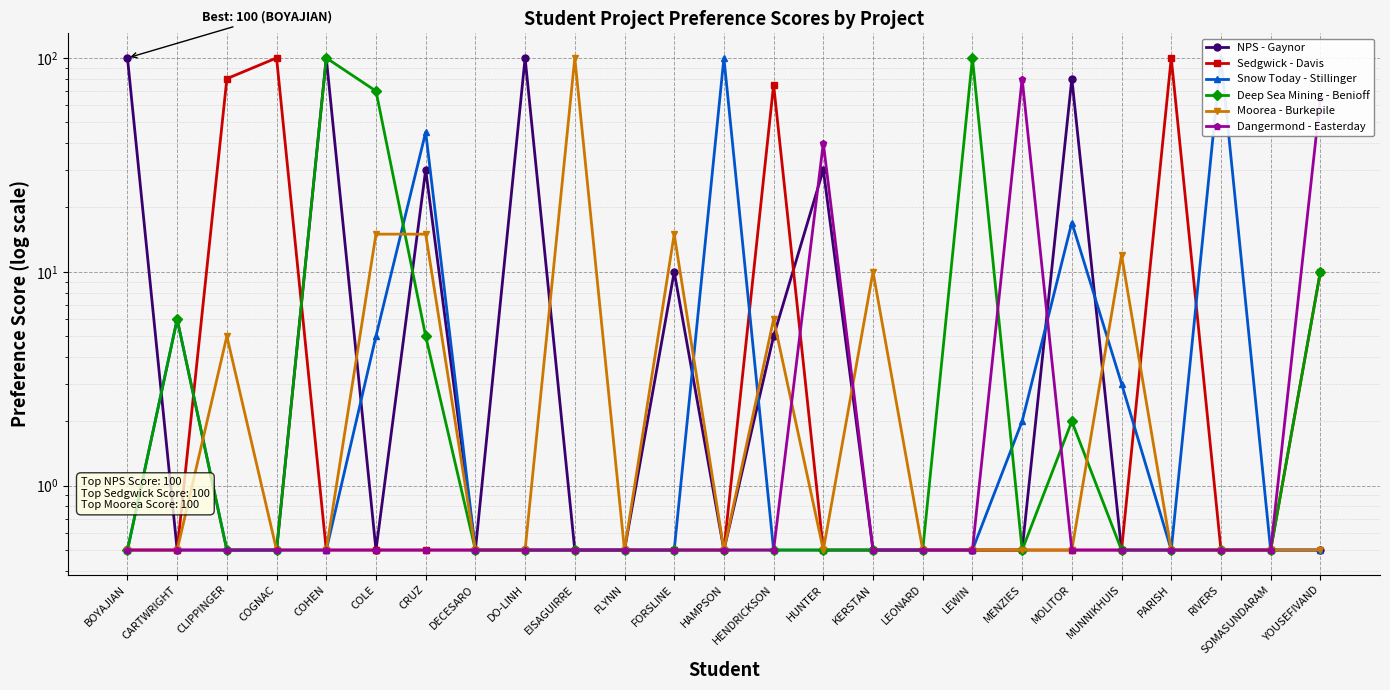

Reading left to right, what are all the values shown in this chart?

NPS - Gaynor: BOYAJIAN=100.0	CARTWRIGHT=0.5	CLIPPINGER=0.5	COGNAC=0.5	COHEN=100.0	COLE=0.5	CRUZ=30.0	DECESARO=0.5	DO-LINH=100.0	EISAGUIRRE=0.5	FLYNN=0.5	FORSLINE=10.0	HAMPSON=0.5	HENDRICKSON=5.0	HUNTER=30.0	KERSTAN=0.5	LEONARD=0.5	LEWIN=0.5	MENZIES=0.5	MOLITOR=80.0	MUNNIKHUIS=0.5	PARISH=0.5	RIVERS=0.5	SOMASUNDARAM=0.5	YOUSEFIVAND=0.5
Sedgwick - Davis: BOYAJIAN=0.5	CARTWRIGHT=0.5	CLIPPINGER=80.0	COGNAC=100.0	COHEN=0.5	COLE=0.5	CRUZ=0.5	DECESARO=0.5	DO-LINH=0.5	EISAGUIRRE=0.5	FLYNN=0.5	FORSLINE=0.5	HAMPSON=0.5	HENDRICKSON=75.0	HUNTER=0.5	KERSTAN=0.5	LEONARD=0.5	LEWIN=0.5	MENZIES=0.5	MOLITOR=0.5	MUNNIKHUIS=0.5	PARISH=100.0	RIVERS=0.5	SOMASUNDARAM=0.5	YOUSEFIVAND=10.0
Snow Today - Stillinger: BOYAJIAN=0.5	CARTWRIGHT=6.0	CLIPPINGER=0.5	COGNAC=0.5	COHEN=0.5	COLE=5.0	CRUZ=45.0	DECESARO=0.5	DO-LINH=0.5	EISAGUIRRE=0.5	FLYNN=0.5	FORSLINE=0.5	HAMPSON=100.0	HENDRICKSON=0.5	HUNTER=0.5	KERSTAN=0.5	LEONARD=0.5	LEWIN=0.5	MENZIES=2.0	MOLITOR=17.0	MUNNIKHUIS=3.0	PARISH=0.5	RIVERS=100.0	SOMASUNDARAM=0.5	YOUSEFIVAND=0.5
Deep Sea Mining - Benioff: BOYAJIAN=0.5	CARTWRIGHT=6.0	CLIPPINGER=0.5	COGNAC=0.5	COHEN=100.0	COLE=70.0	CRUZ=5.0	DECESARO=0.5	DO-LINH=0.5	EISAGUIRRE=0.5	FLYNN=0.5	FORSLINE=0.5	HAMPSON=0.5	HENDRICKSON=0.5	HUNTER=0.5	KERSTAN=0.5	LEONARD=0.5	LEWIN=100.0	MENZIES=0.5	MOLITOR=2.0	MUNNIKHUIS=0.5	PARISH=0.5	RIVERS=0.5	SOMASUNDARAM=0.5	YOUSEFIVAND=10.0
Moorea - Burkepile: BOYAJIAN=0.5	CARTWRIGHT=0.5	CLIPPINGER=5.0	COGNAC=0.5	COHEN=0.5	COLE=15.0	CRUZ=15.0	DECESARO=0.5	DO-LINH=0.5	EISAGUIRRE=100.0	FLYNN=0.5	FORSLINE=15.0	HAMPSON=0.5	HENDRICKSON=6.0	HUNTER=0.5	KERSTAN=10.0	LEONARD=0.5	LEWIN=0.5	MENZIES=0.5	MOLITOR=0.5	MUNNIKHUIS=12.0	PARISH=0.5	RIVERS=0.5	SOMASUNDARAM=0.5	YOUSEFIVAND=0.5
Dangermond - Easterday: BOYAJIAN=0.5	CARTWRIGHT=0.5	CLIPPINGER=0.5	COGNAC=0.5	COHEN=0.5	COLE=0.5	CRUZ=0.5	DECESARO=0.5	DO-LINH=0.5	EISAGUIRRE=0.5	FLYNN=0.5	FORSLINE=0.5	HAMPSON=0.5	HENDRICKSON=0.5	HUNTER=40.0	KERSTAN=0.5	LEONARD=0.5	LEWIN=0.5	MENZIES=80.0	MOLITOR=0.5	MUNNIKHUIS=0.5	PARISH=0.5	RIVERS=0.5	SOMASUNDARAM=0.5	YOUSEFIVAND=65.0